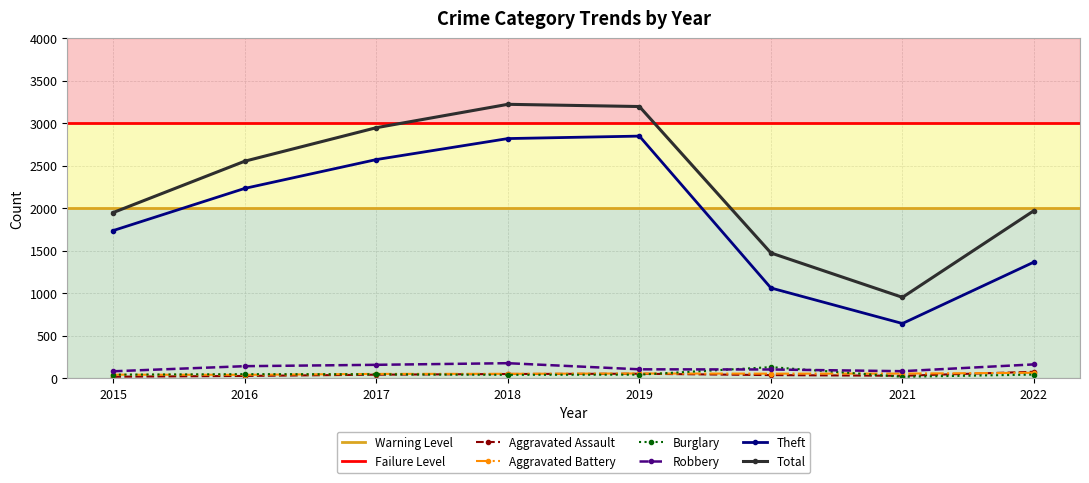

How many intersections are there between Burglary and Aggravated Assault?

3